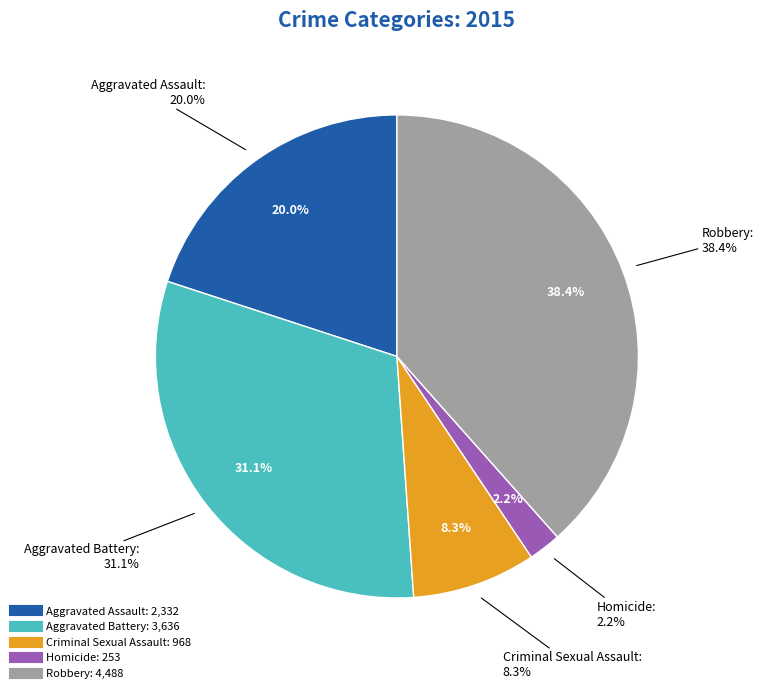

Which category has the biggest portion of the pie?

Robbery